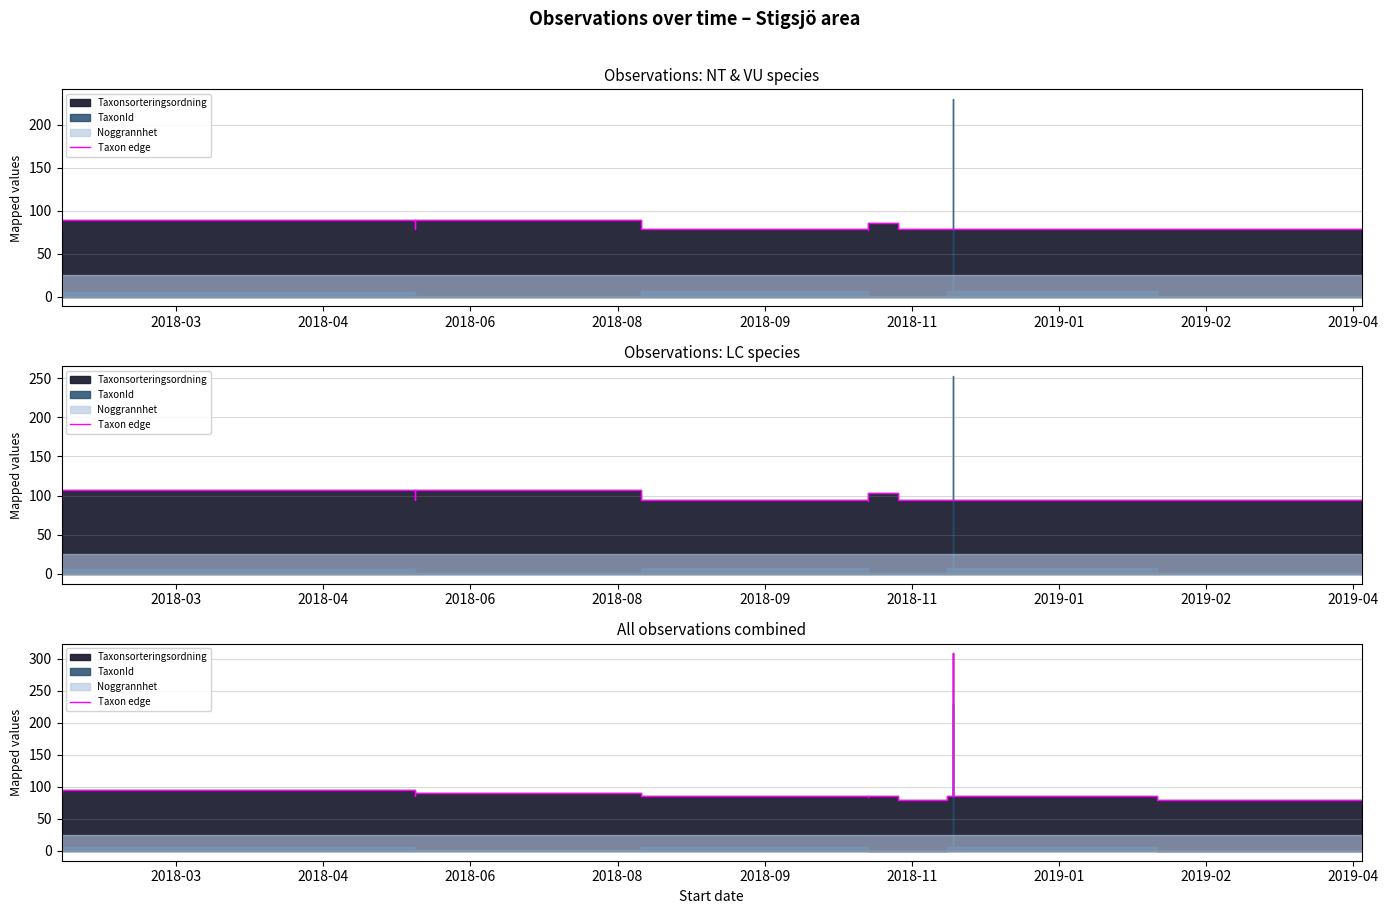

How many interior local valleys (lower than both neighbors) does the data have?

2